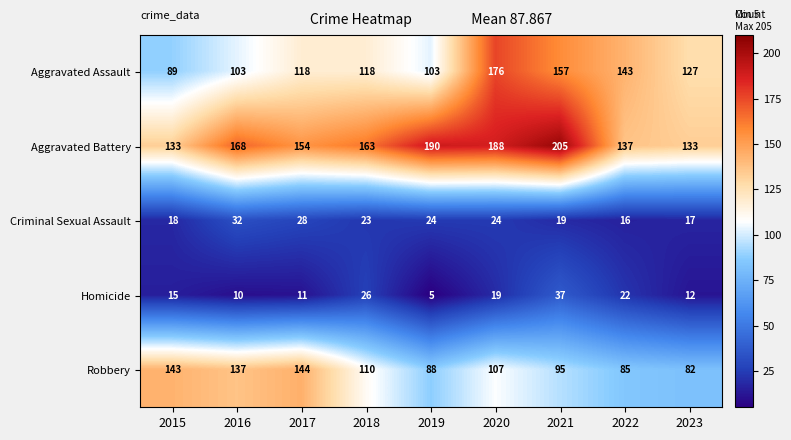

Rank the series by their maximum value, from lowest to highest.

Criminal Sexual Assault, Homicide, Robbery, Aggravated Assault, Aggravated Battery